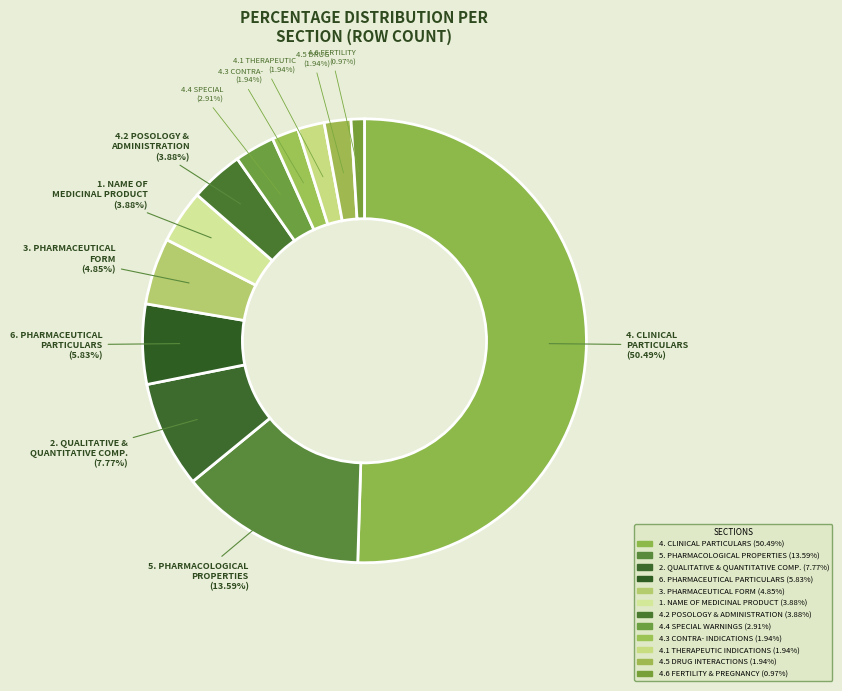

How many segments does this pie chart have?

12